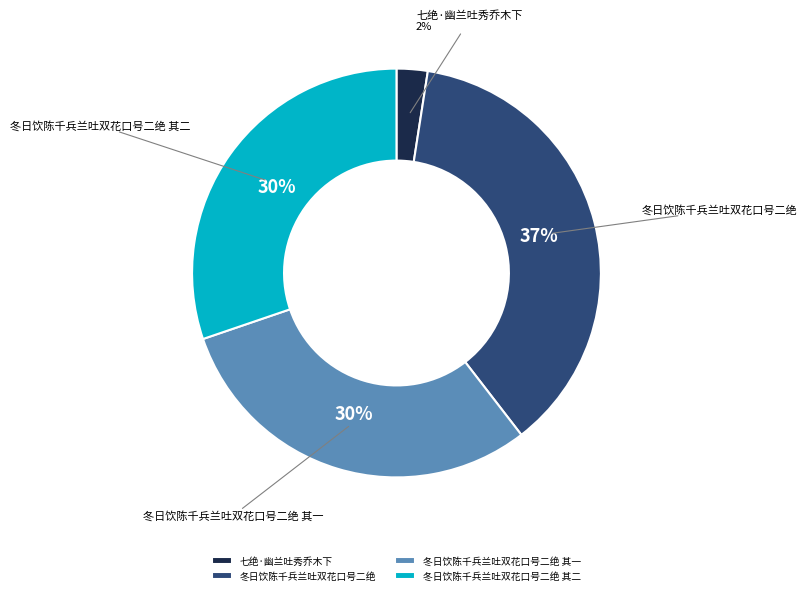

Is 七绝·幽兰吐秀乔木下 the majority of the pie?

No